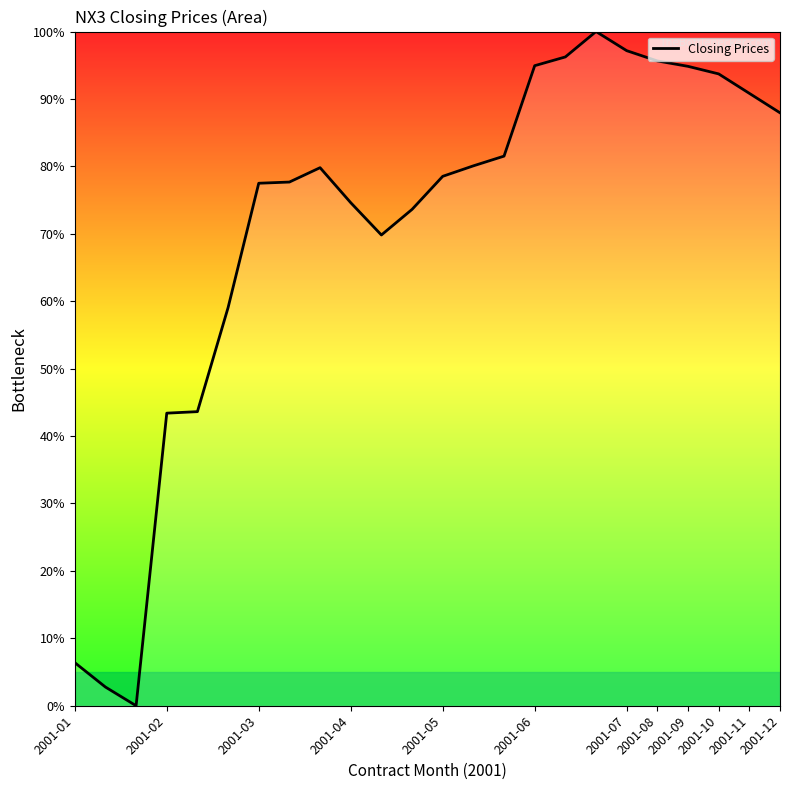

What is the greatest value displayed?

100.0